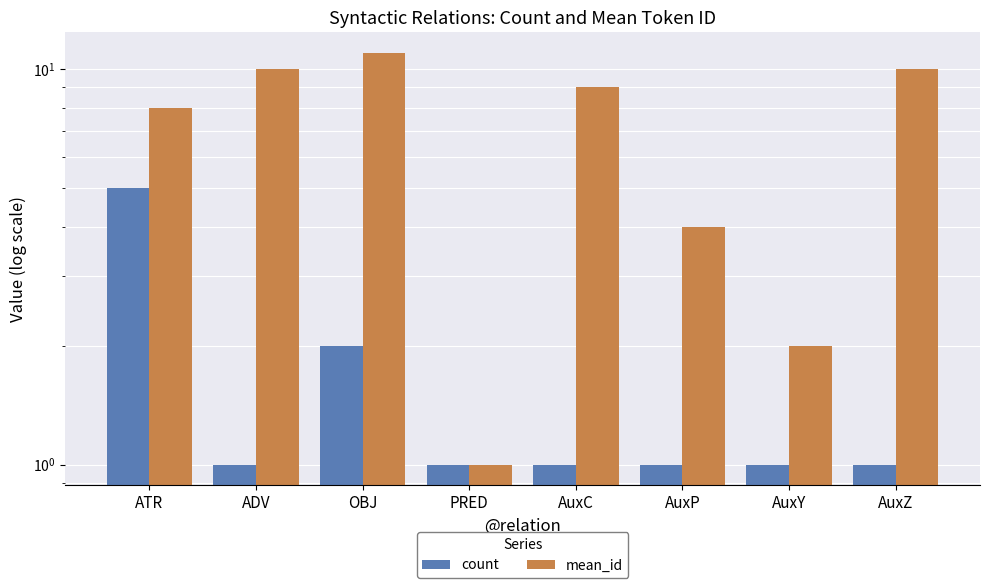

Rank the series by their average value, from highest to lowest.

mean_id, count